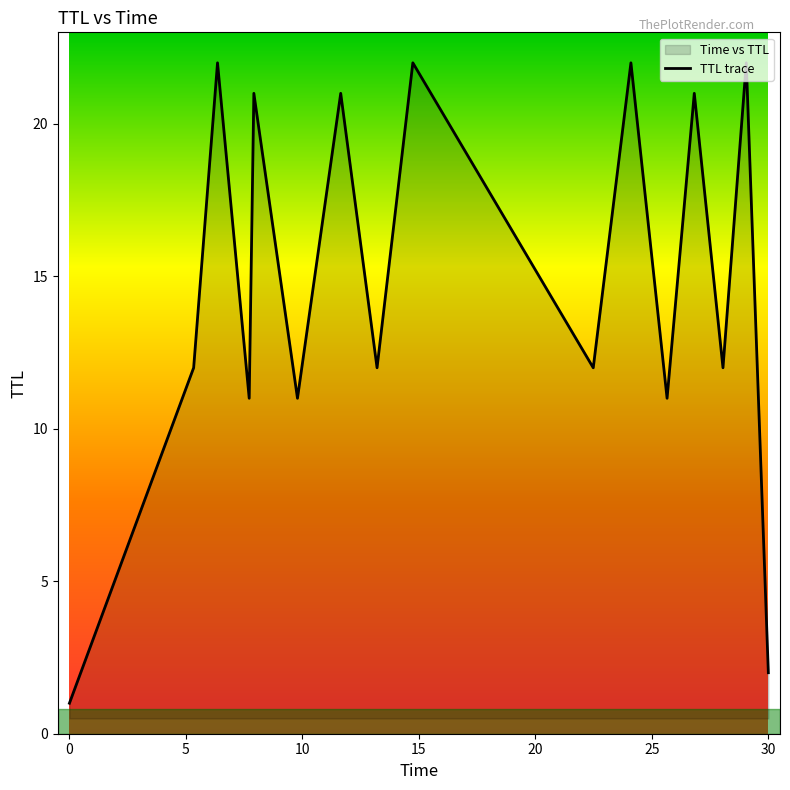

What is the greatest value displayed?

22